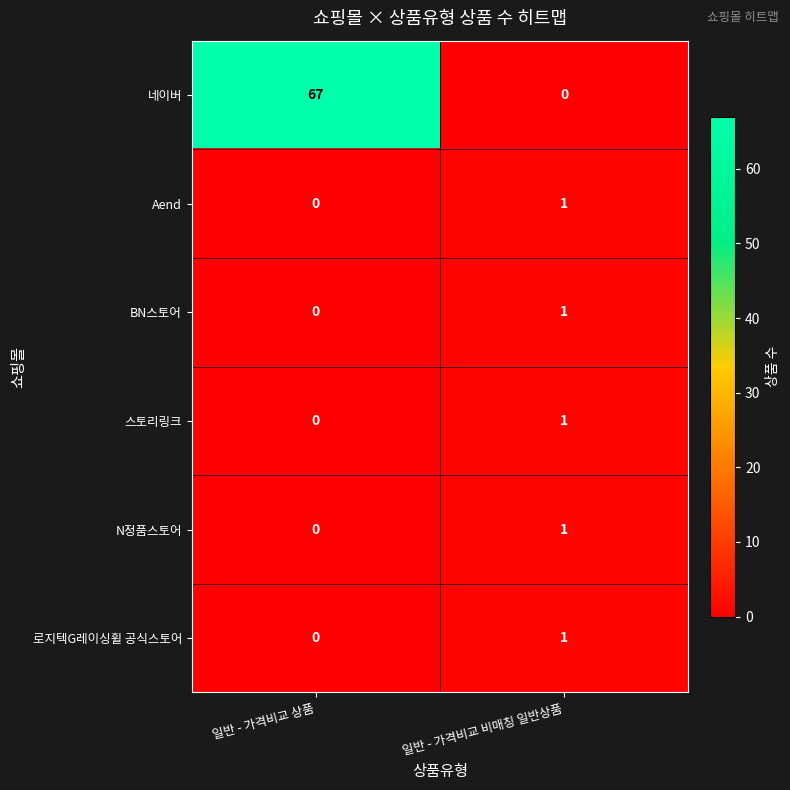

How many categories are shown in the chart?

2